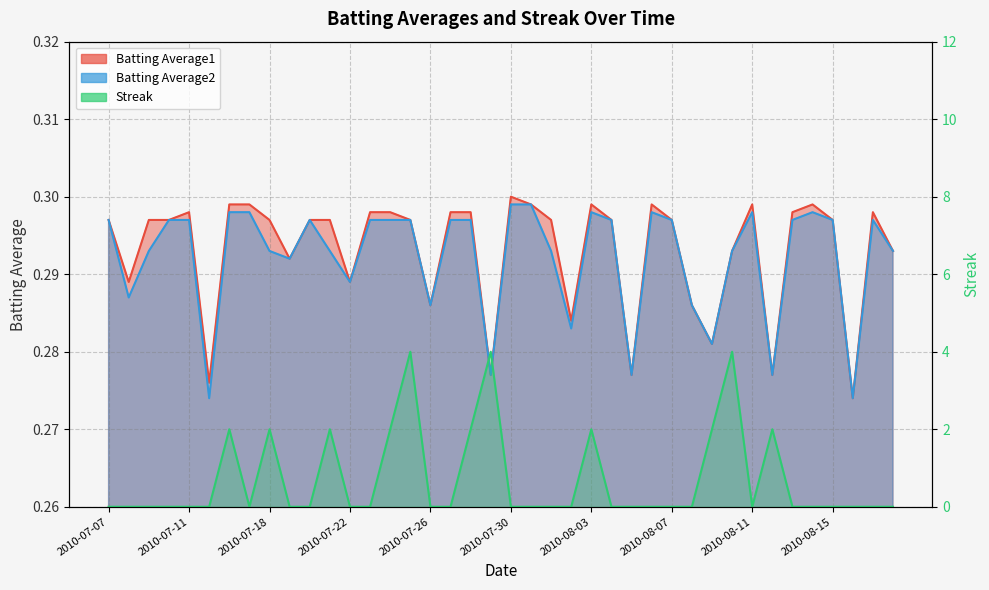

Which has a higher value, 2010-07-09 or 2010-08-13?

2010-08-13